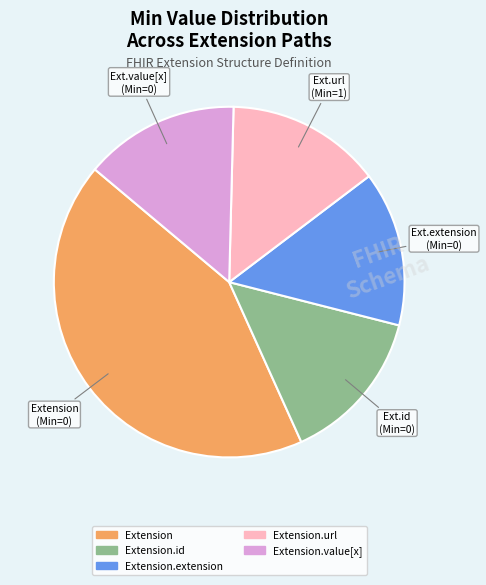

Is there a majority slice in this chart?

No